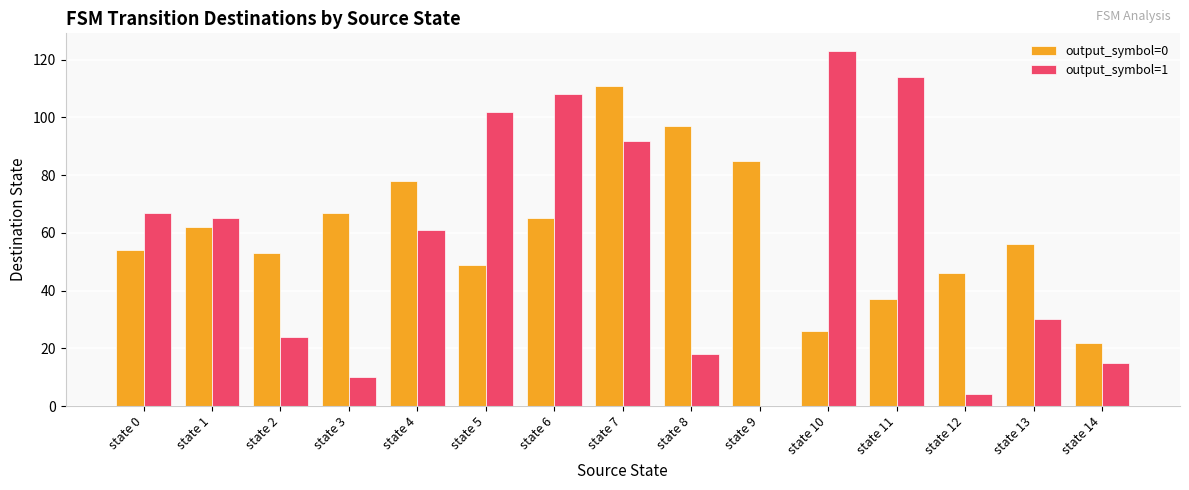

Which category has the highest value in the output_symbol=0 series?

state 7